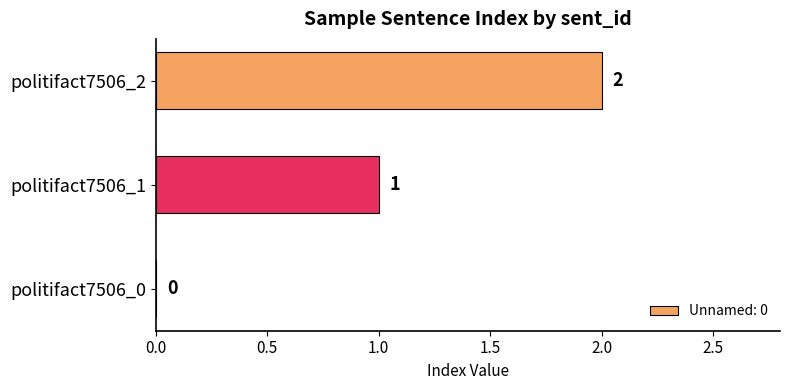

What is the maximum value shown in the chart?

2